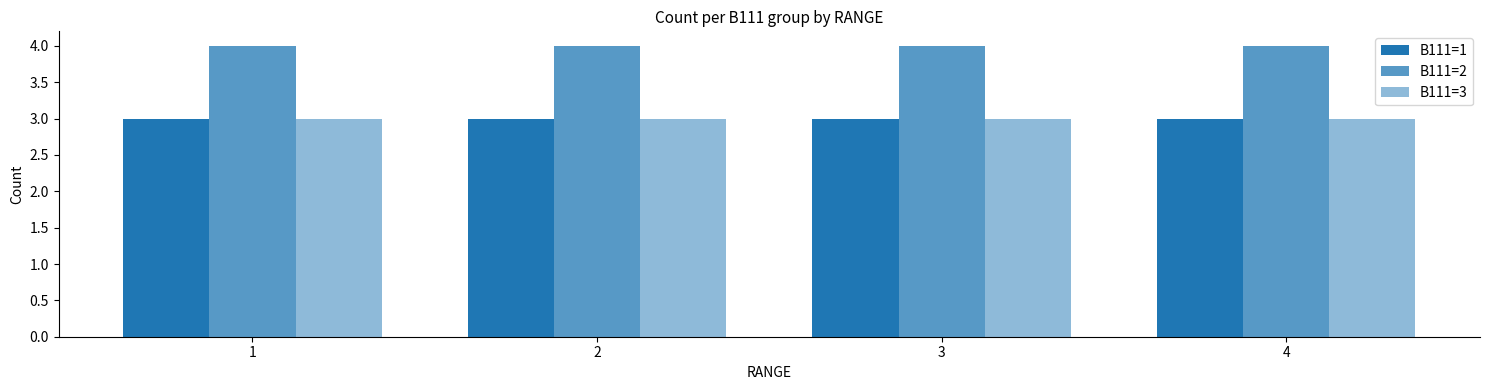

How many bars are there in each group?

3